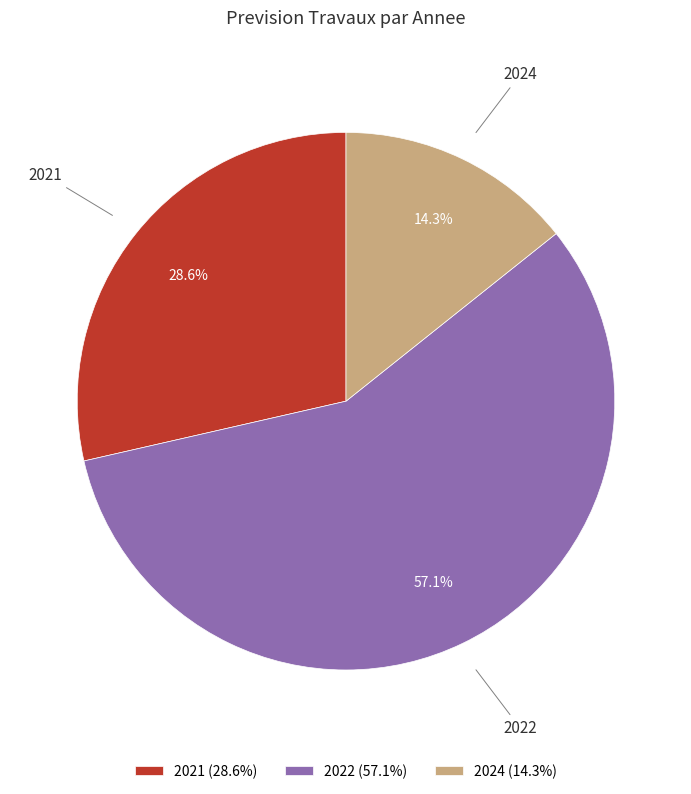

What is the ratio of the value at 2024 to the value at 2021?

0.5